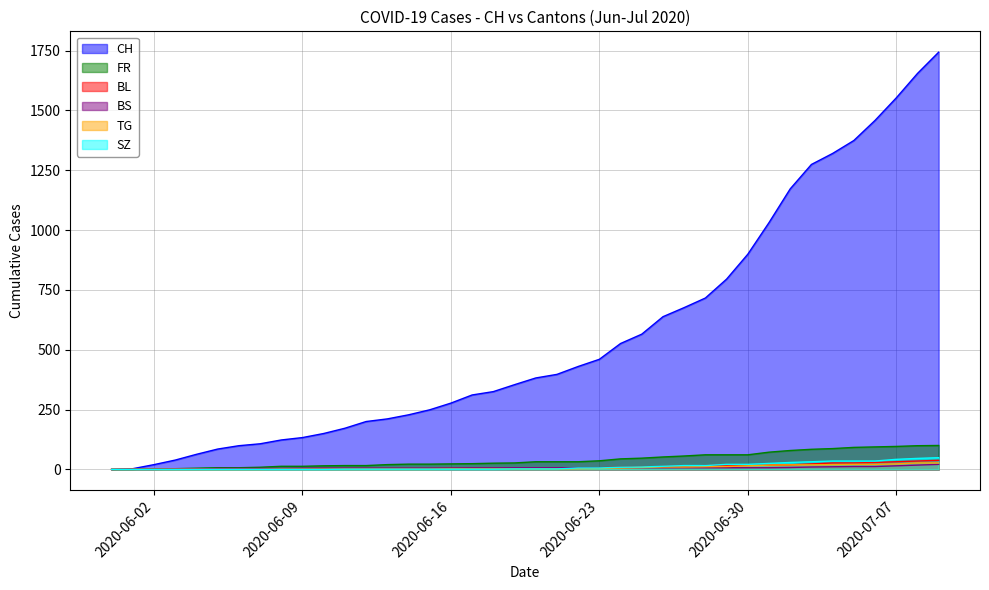

How many values in the SZ series are below 2?

19